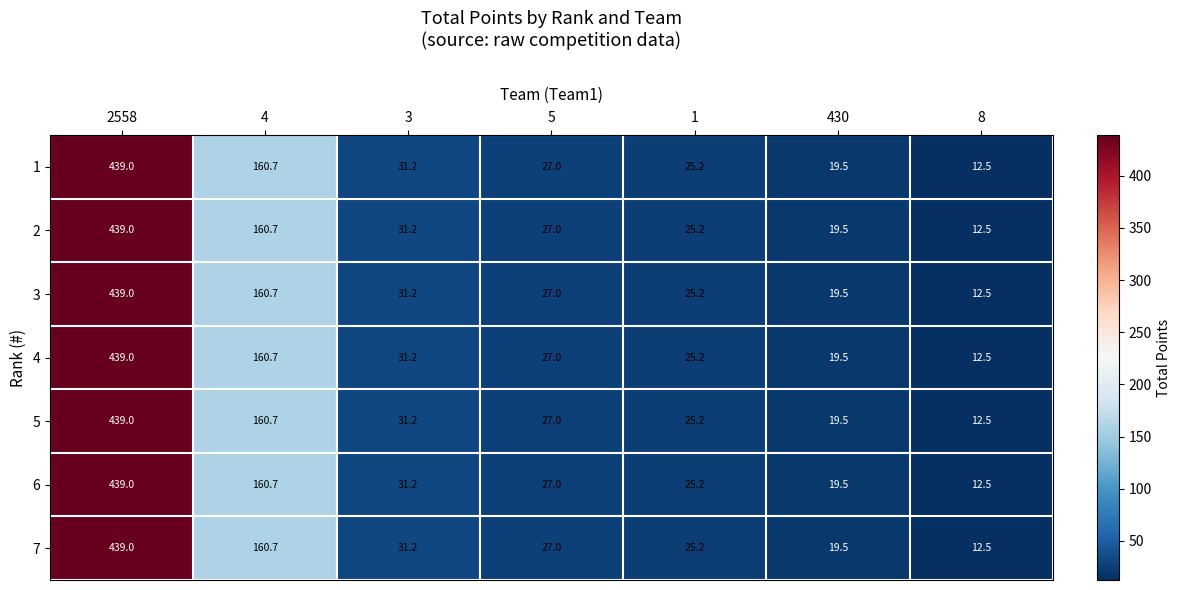

What is the approximate value of 6 at 4?

160.7